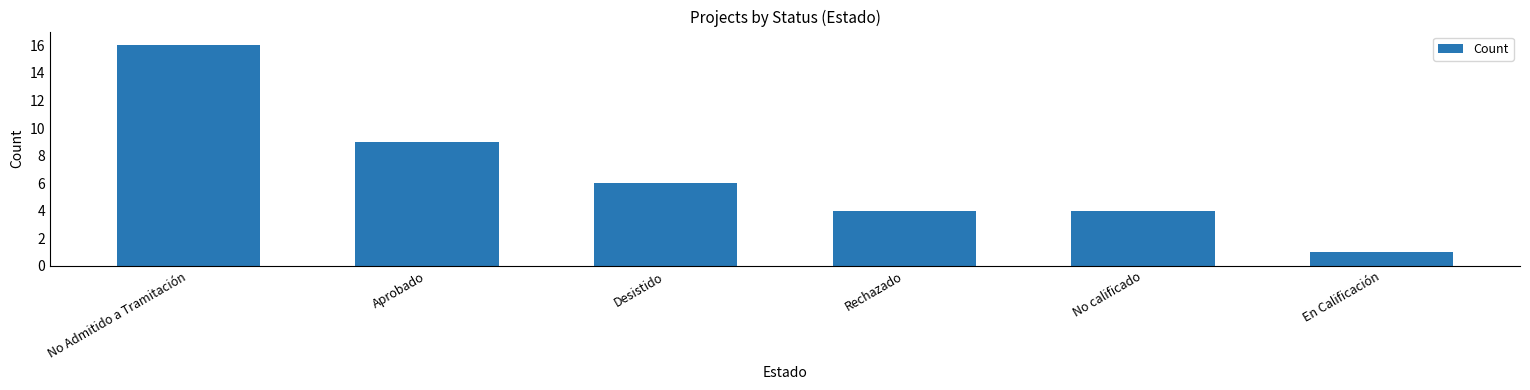

What is the ratio of the value at Rechazado to the value at Aprobado?

0.4